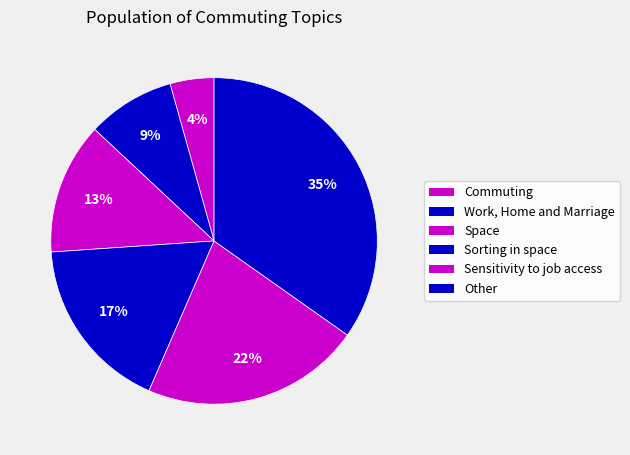

Which category has the smallest portion of the pie?

Commuting